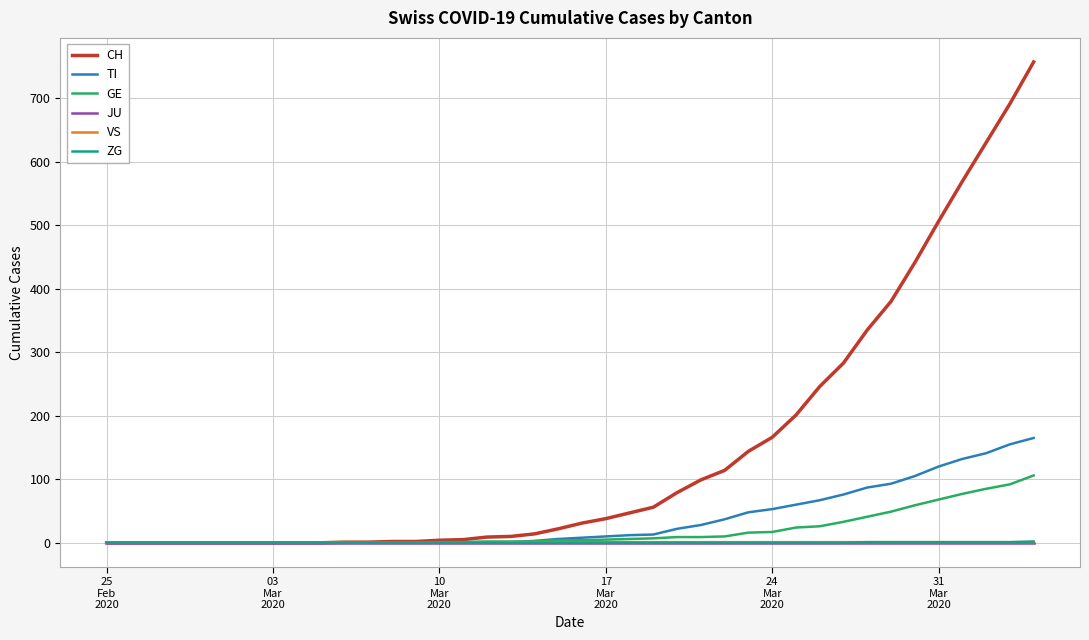

Does the chart have visible grid lines?

Yes